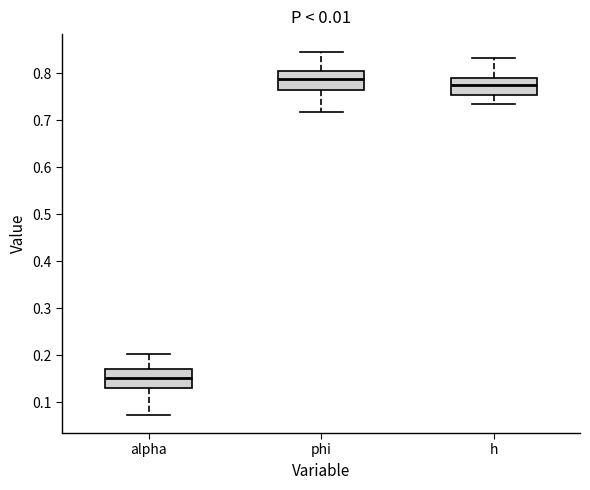

Where does the lower whisker of the box for phi end on the y-axis? The values are not printed on the chart, so give them approximately, as read against the axis.

0.72